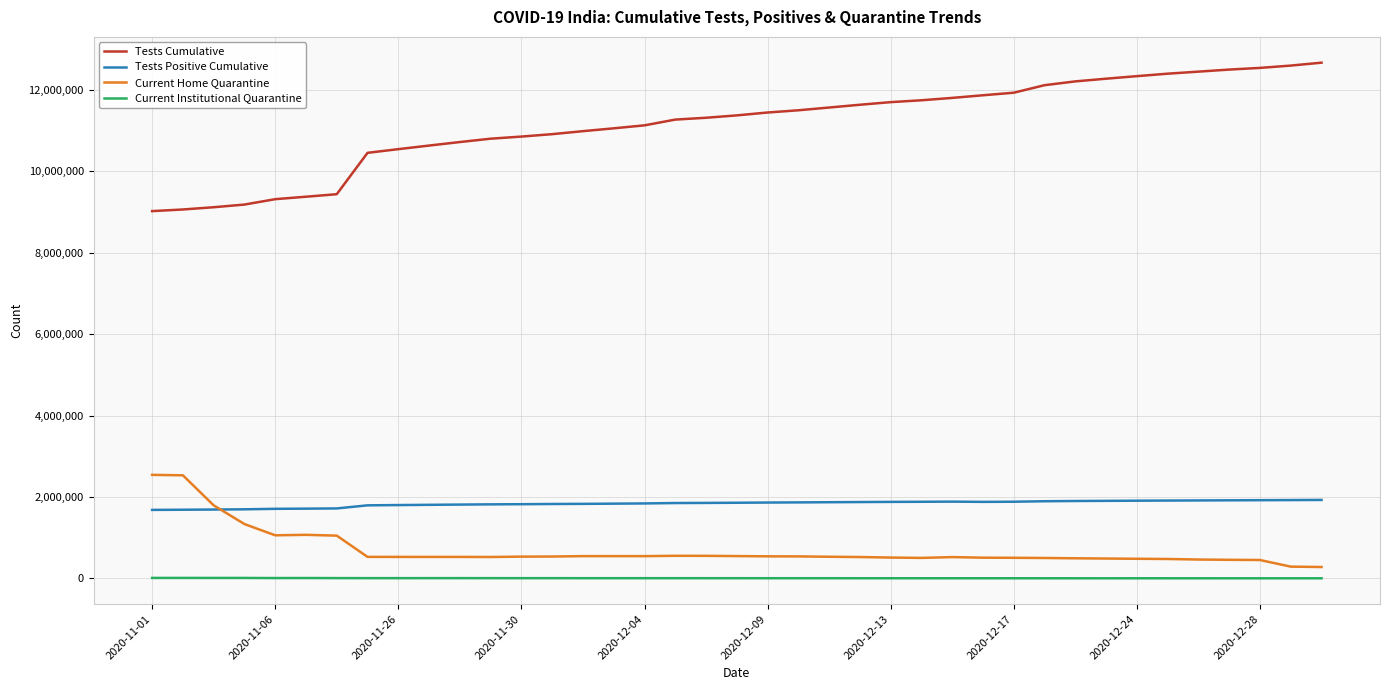

Which series has the largest total across all categories?

Tests Cumulative